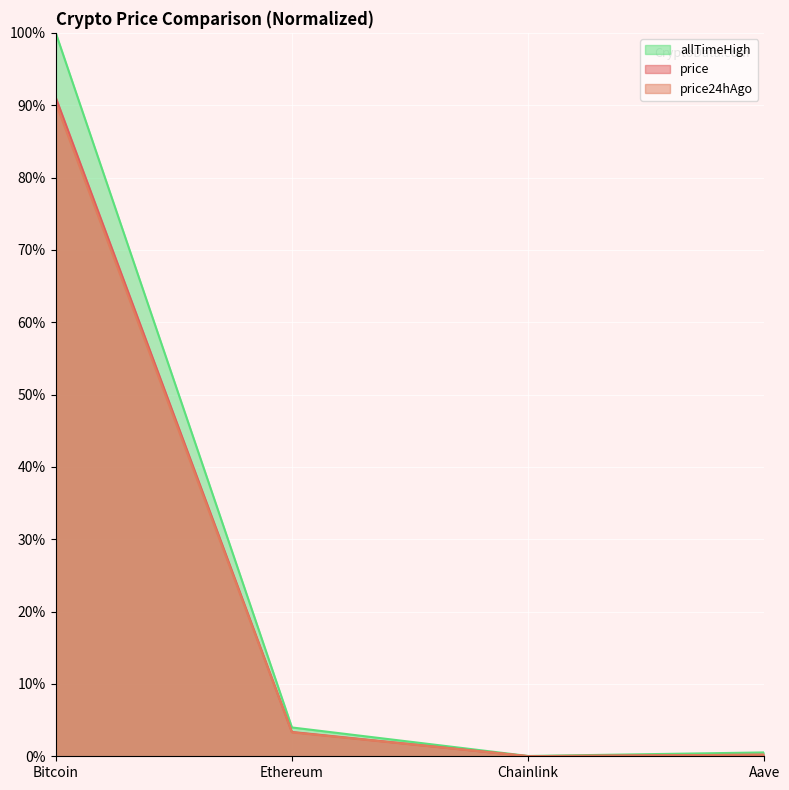

How many distinct data groups are displayed?

3